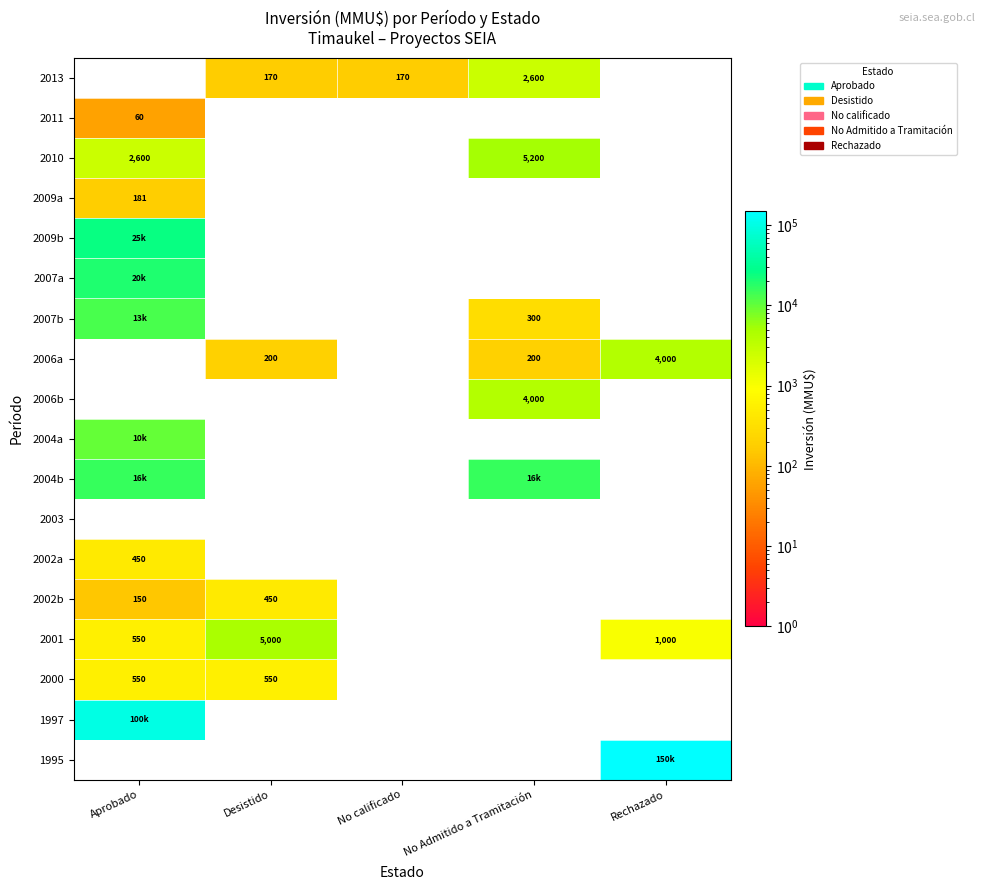

Is it true that 2006a equals 4000 at Rechazado?

True